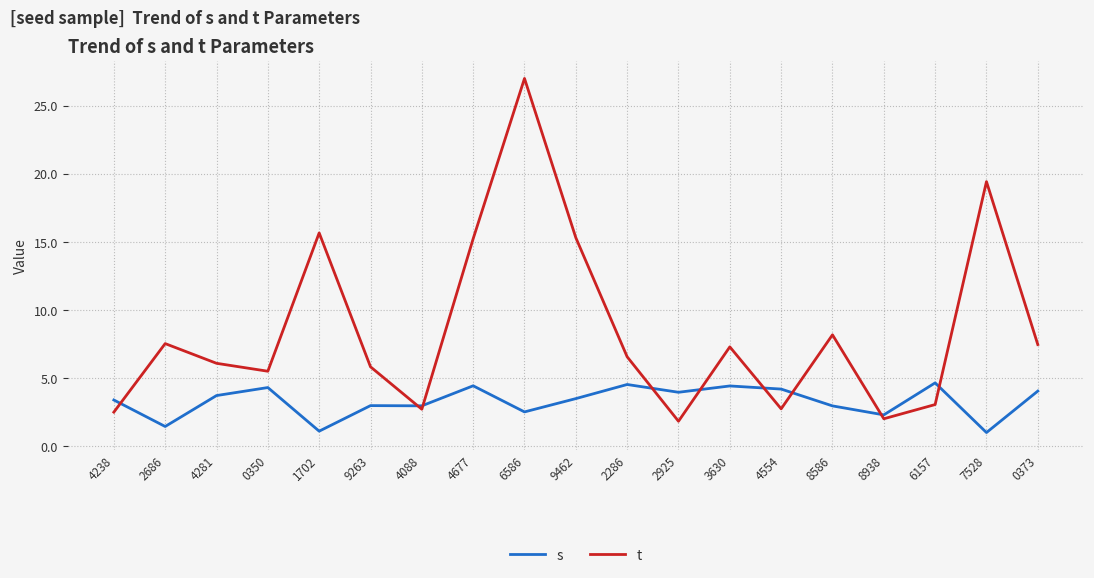

What is the difference between the second highest and minimum values in the s series?

3.5